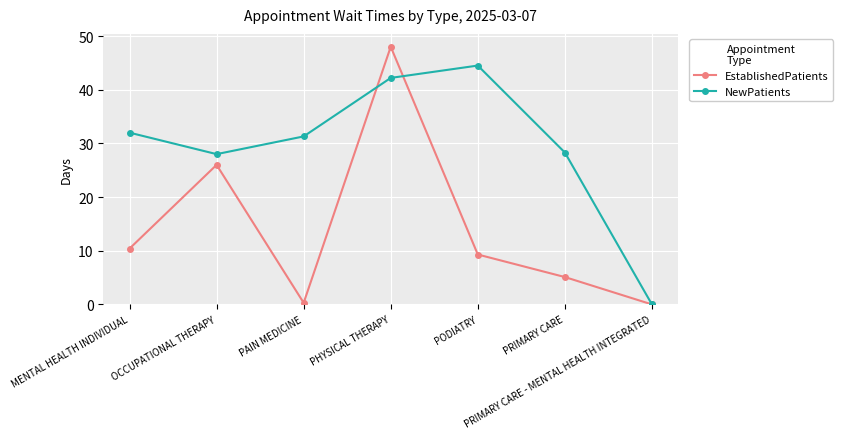

Rank the series at PRIMARY CARE from lowest to highest value.

EstablishedPatients, NewPatients